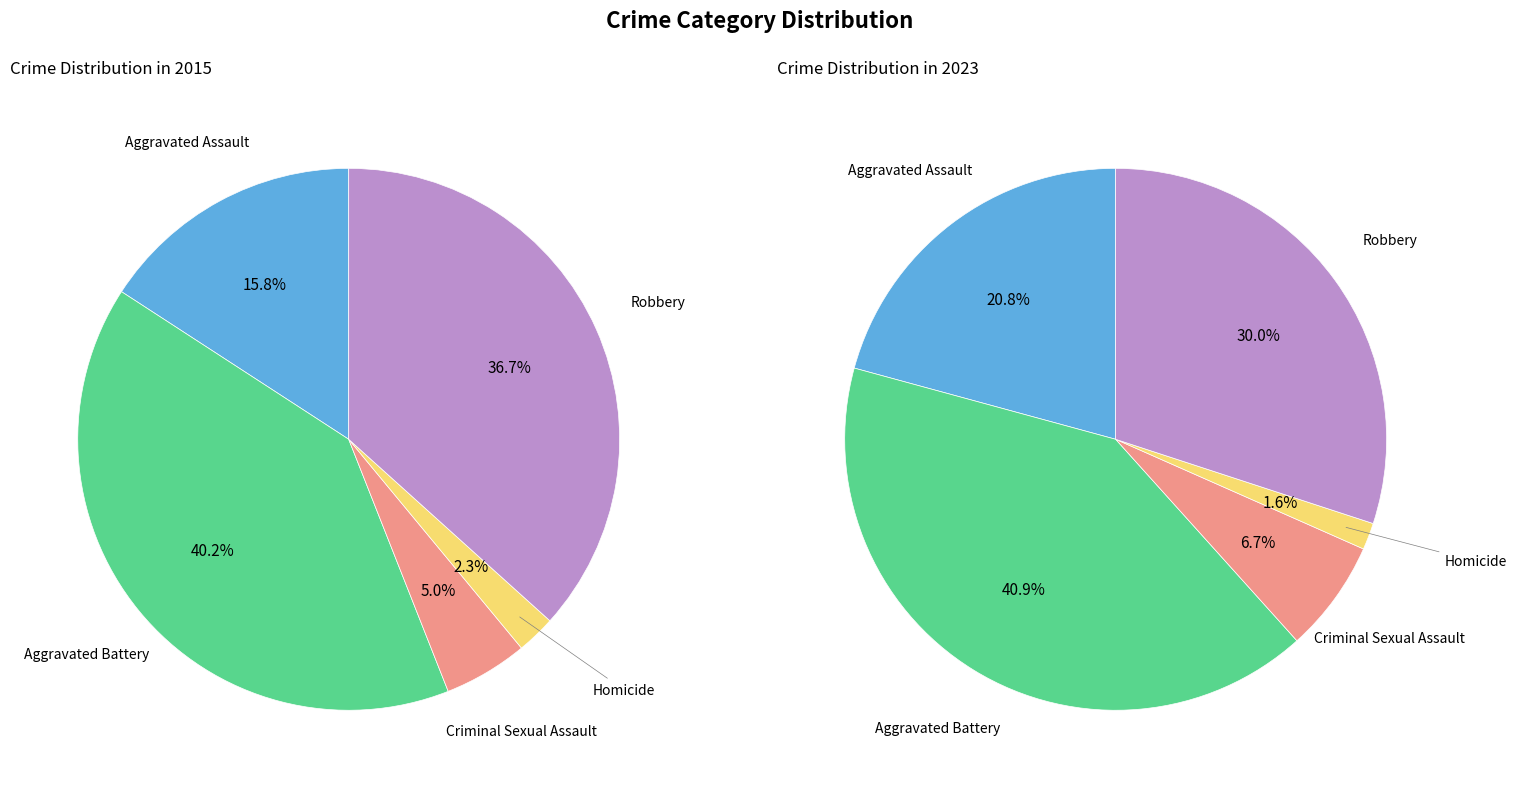

Which series changed the most between Aggravated Assault and Aggravated Battery?

2015